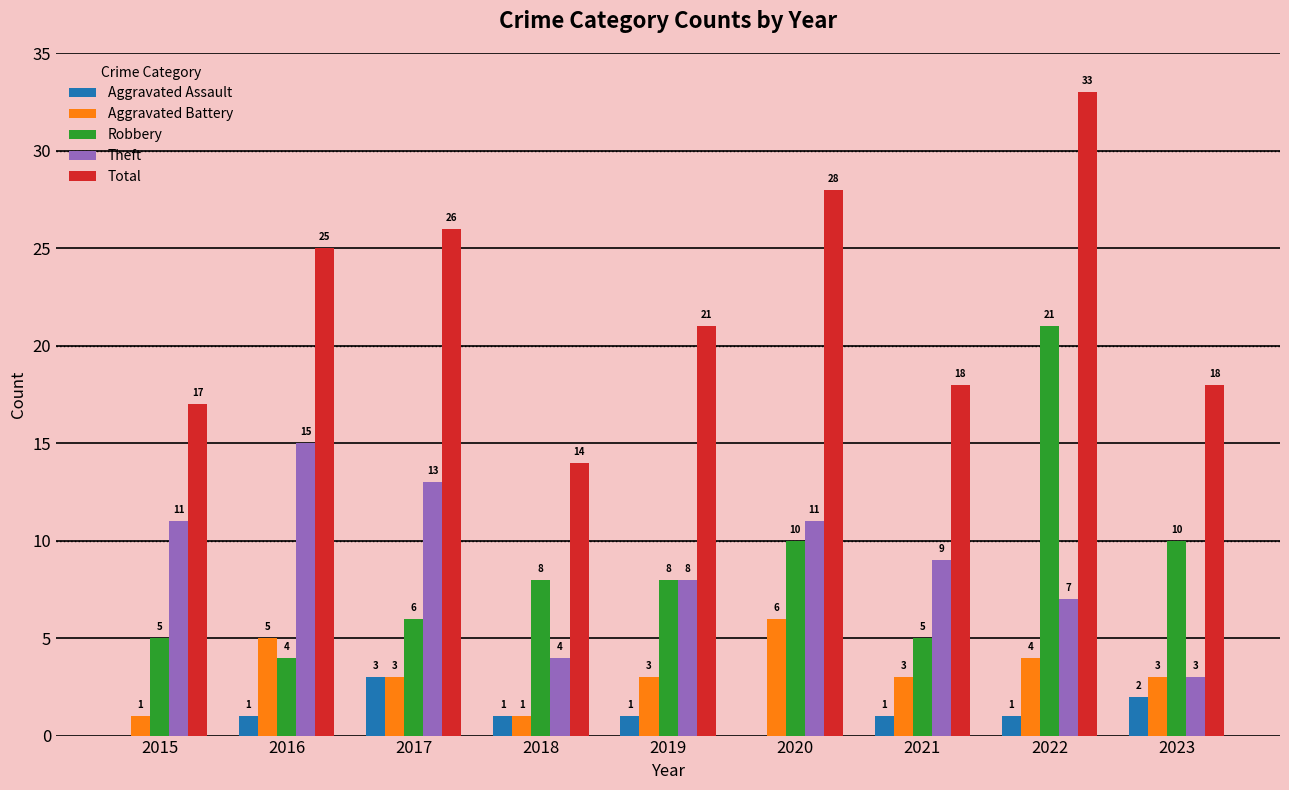

Are the bars grouped side by side (vs. stacked)?

Yes